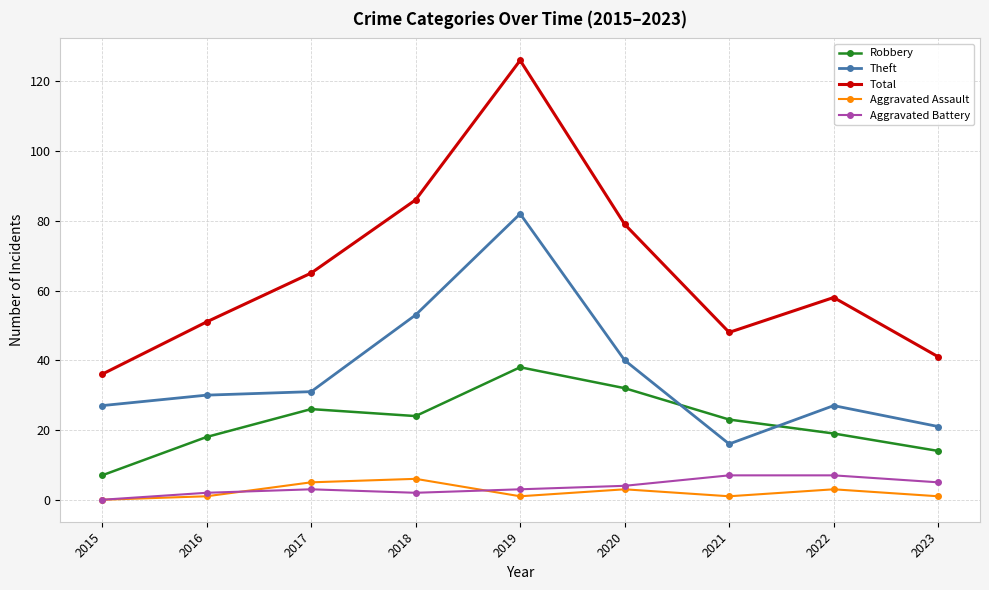

The value of Theft at 2020 is 40. True or false?

True